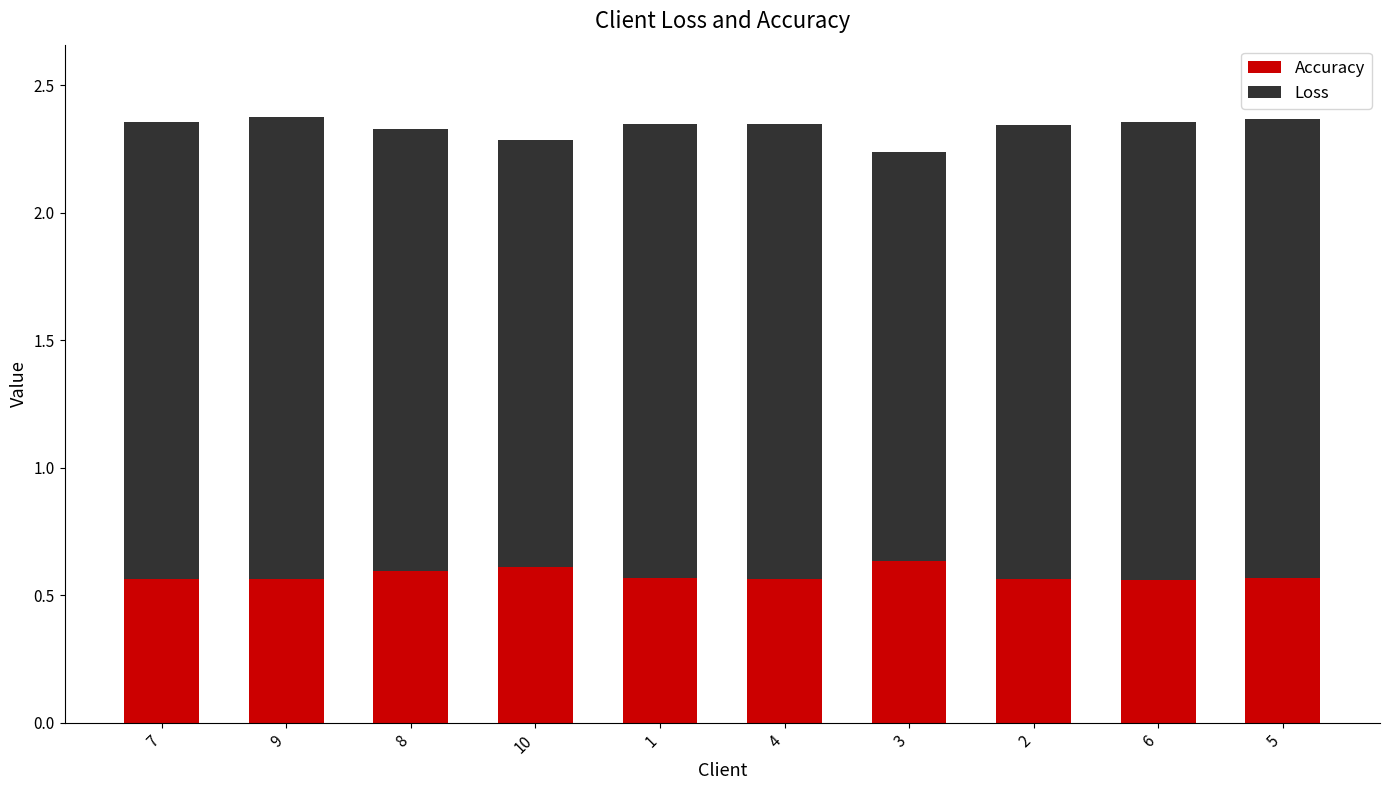

Is it true that Accuracy equals 1.0 at 7?

False